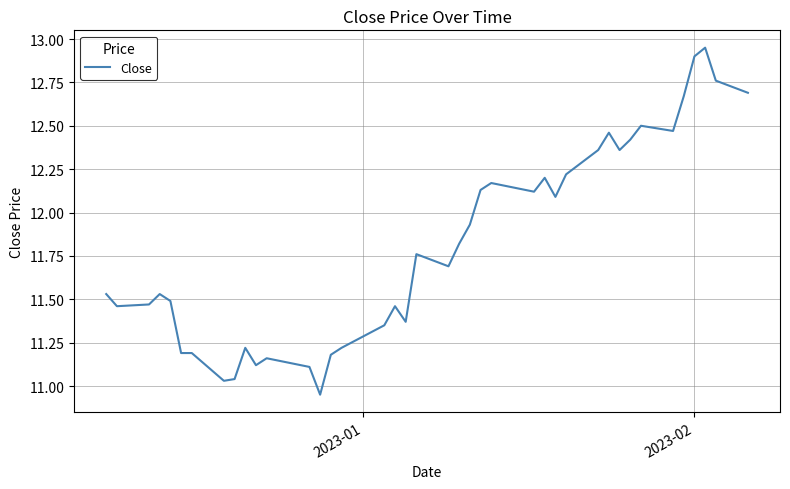

Reading right to left, list all the values displayed in this chart.

12.7	12.8	12.9	12.9	12.7	12.5	12.5	12.4	12.4	12.5	12.4	12.2	12.1	12.2	12.1	12.2	12.1	11.9	11.8	11.7	11.8	11.4	11.5	11.4	11.2	11.2	10.9	11.1	11.2	11.1	11.2	11.0	11.0	11.2	11.2	11.5	11.5	11.5	11.5	11.5